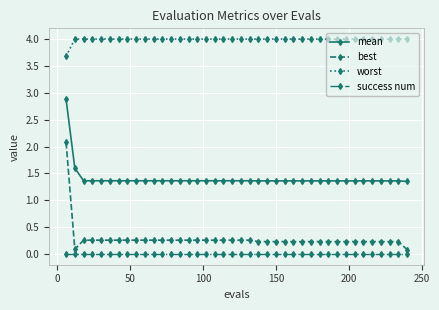

What is the value of the best point at the 13th from the left?

0.3